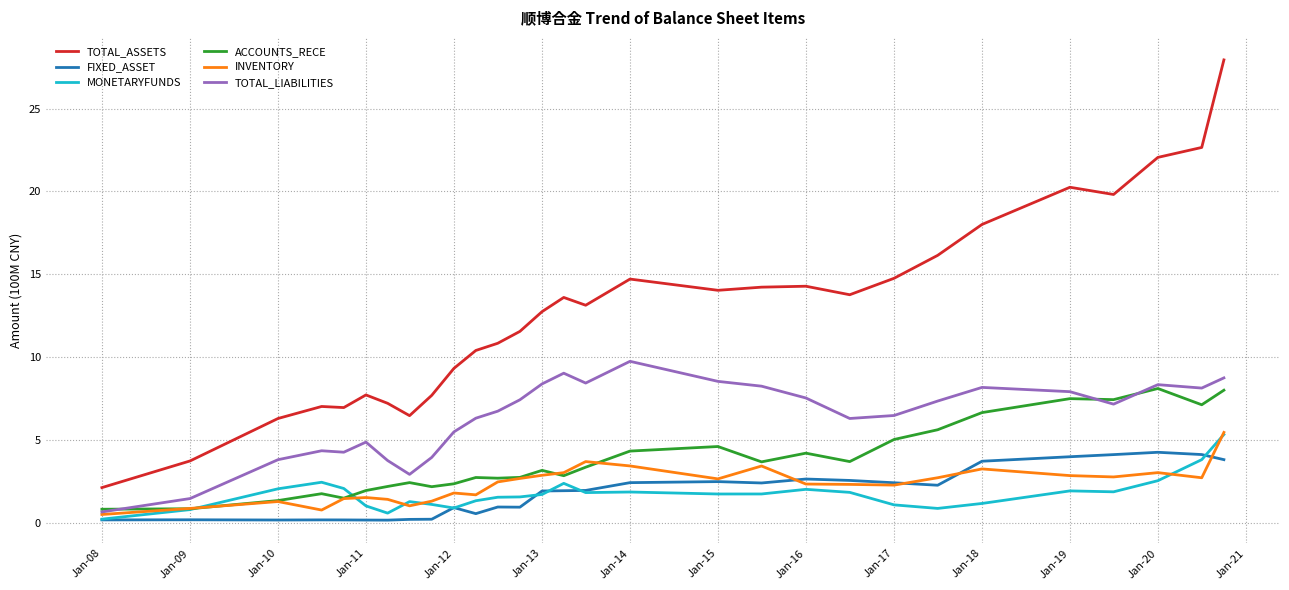

Which series has the largest range (max minus min)?

TOTAL_ASSETS